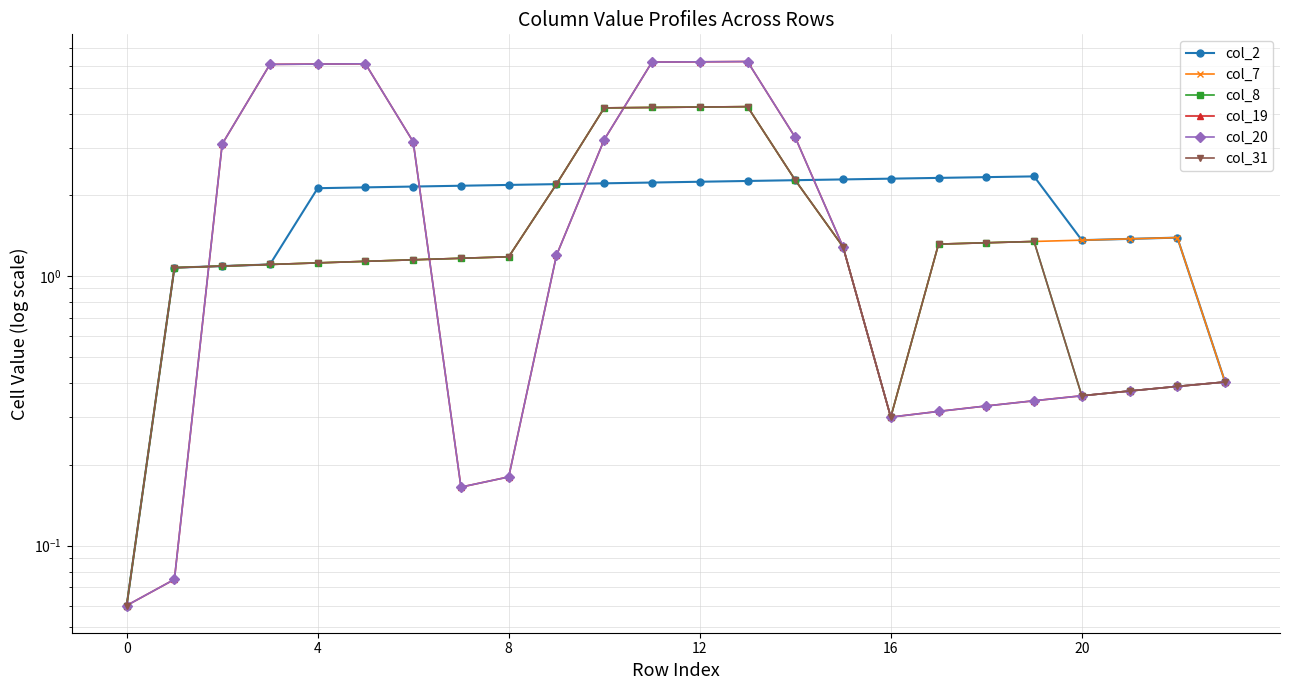

True or false: col_19 and col_31 intersect in this chart.

True